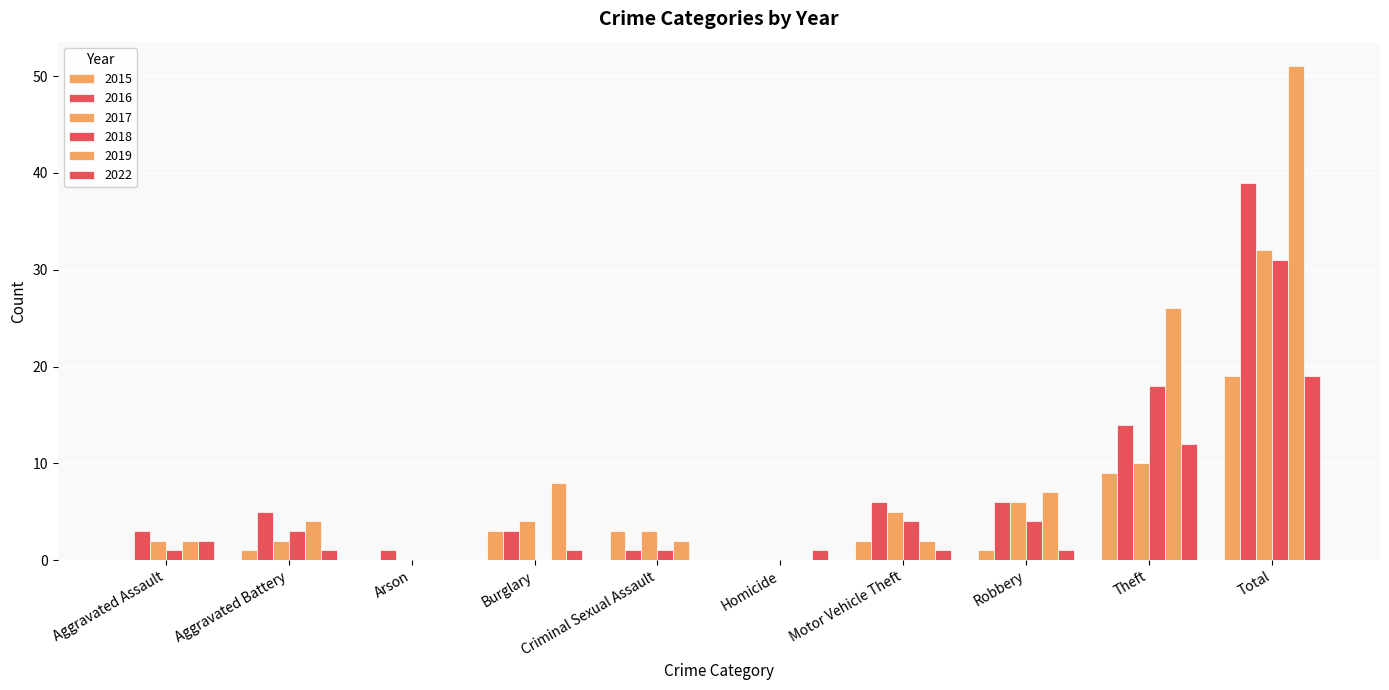

What is the label of the 9th bar from the right?

Aggravated Battery